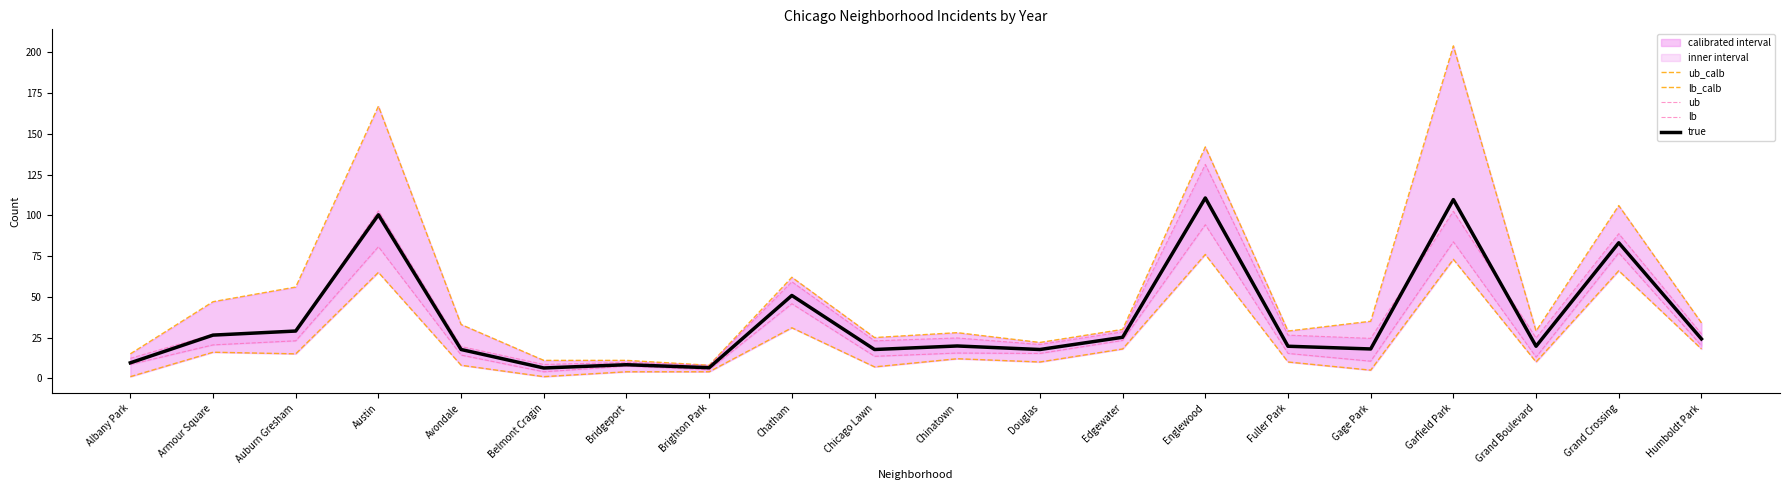

Reading left to right, list all the values displayed in this chart.

ub_calb: 15.0	47.0	56.0	167.0	33.0	11.0	11.0	8.0	62.0	25.0	28.0	22.0	30.0	142.0	29.0	35.0	204.0	29.0	106.0	34.0
lb_calb: 1.0	16.0	15.0	65.0	8.0	1.0	4.0	4.0	31.0	7.0	12.0	10.0	18.0	76.0	10.0	5.0	73.0	10.0	66.0	18.0
ub: 12.2	27.0	28.8	102.8	19.5	8.5	9.8	8.0	59.2	23.0	24.8	20.8	28.5	131.2	26.5	24.5	102.5	24.8	88.8	27.2
lb: 8.5	20.5	23.0	80.8	14.2	4.0	7.5	5.2	45.8	13.5	15.5	15.2	23.2	94.2	15.2	10.5	83.8	13.0	77.0	20.0
true: 9.5	26.5	29.0	100.3	17.7	6.3	8.3	6.5	50.8	17.7	19.8	17.7	25.2	110.7	19.7	18.0	109.7	19.7	83.2	24.2